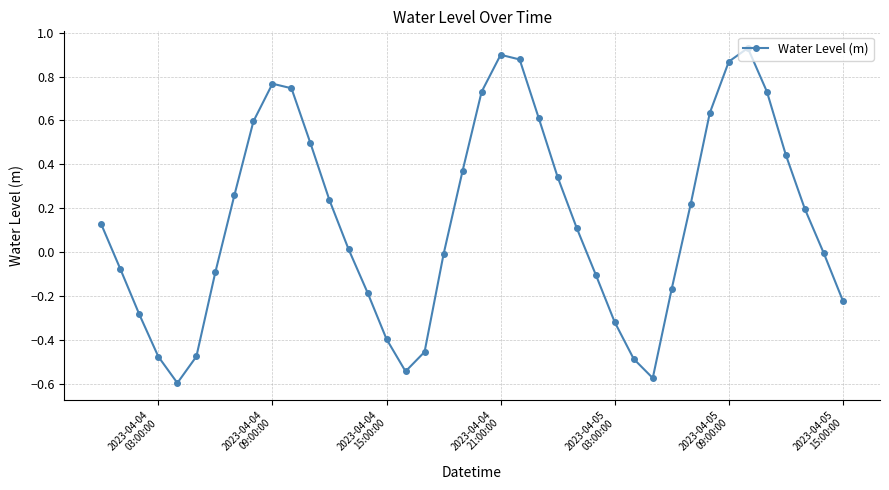

What is the difference between the maximum and minimum values?

1.5